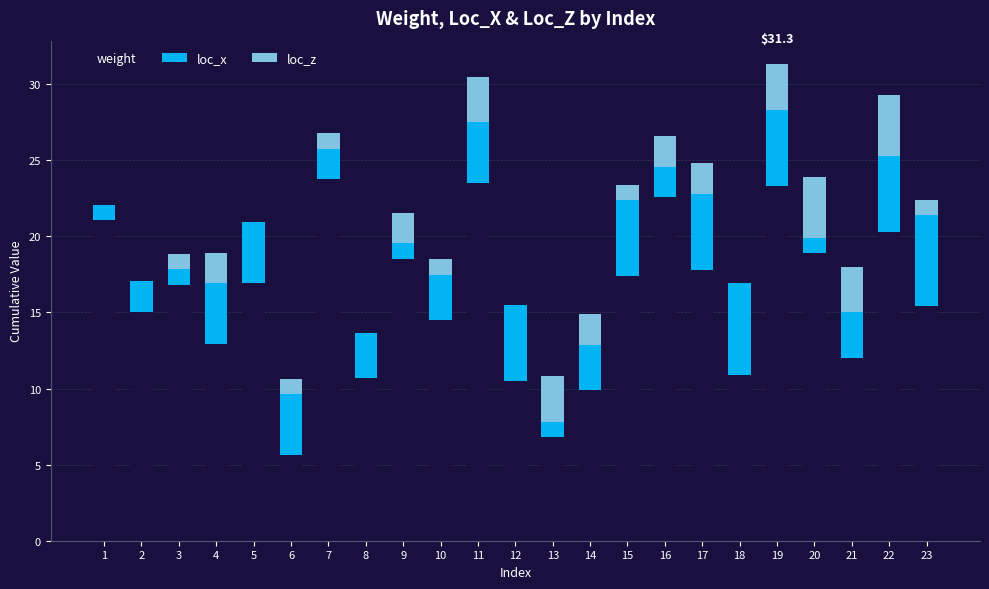

What is the total value across all series at 19?

31.3